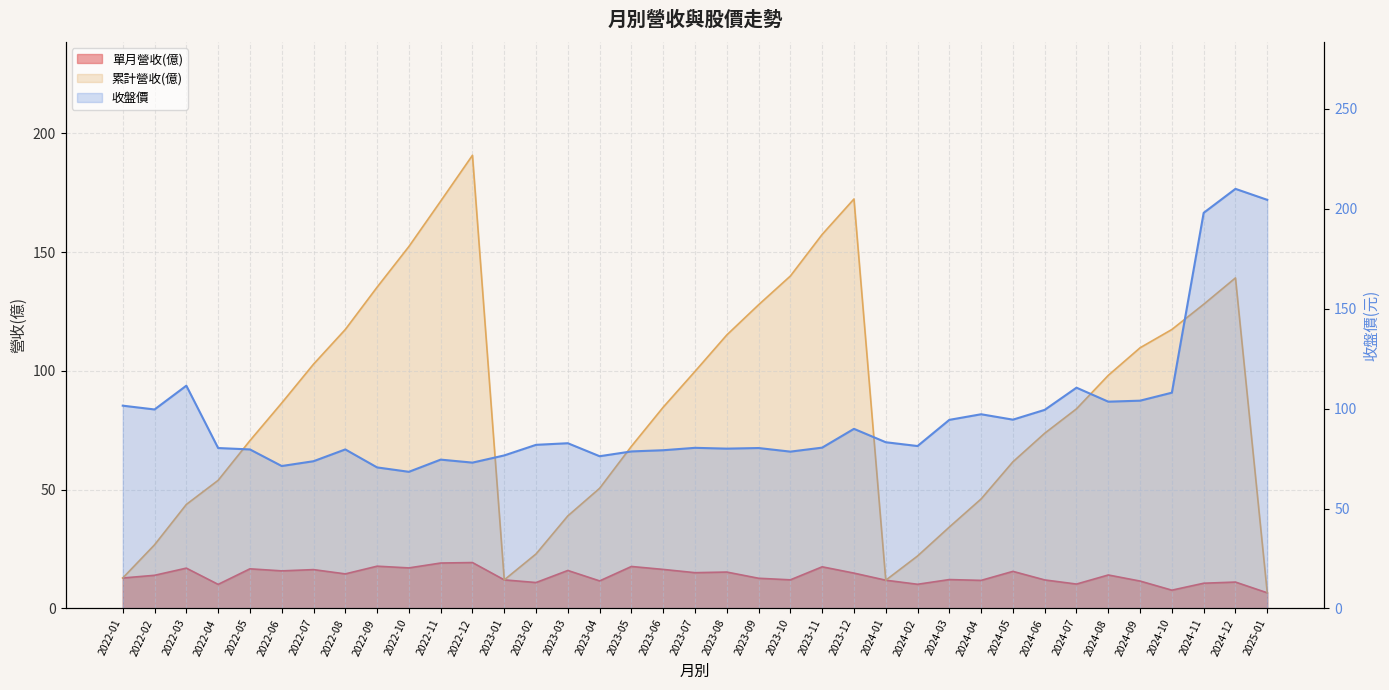

The value of 單月營收(億) at 2022-03 is 17.0. True or false?

True